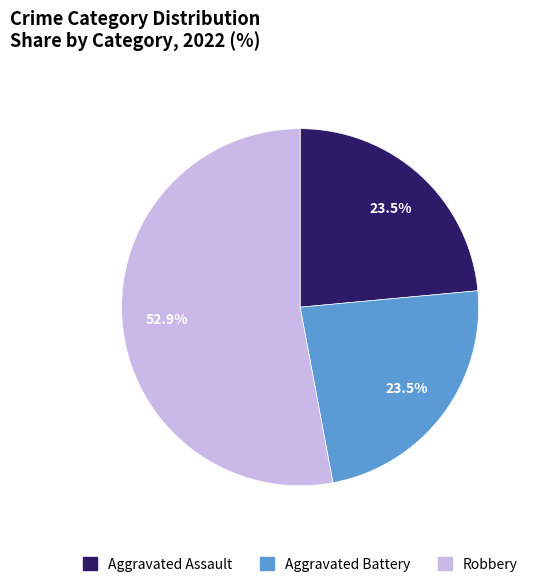

Is there a majority slice in this chart?

Yes